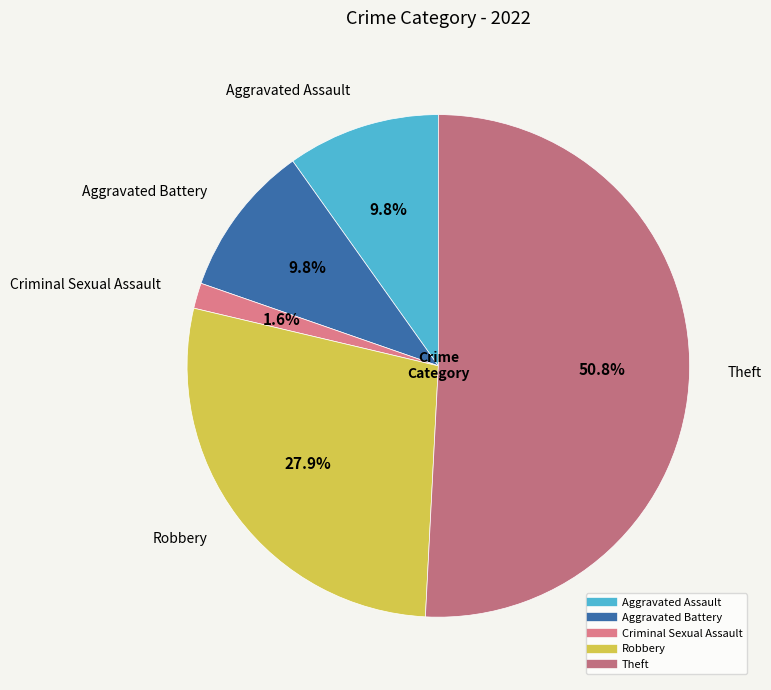

The Aggravated Battery slice represents 1% of the pie. True or false?

False